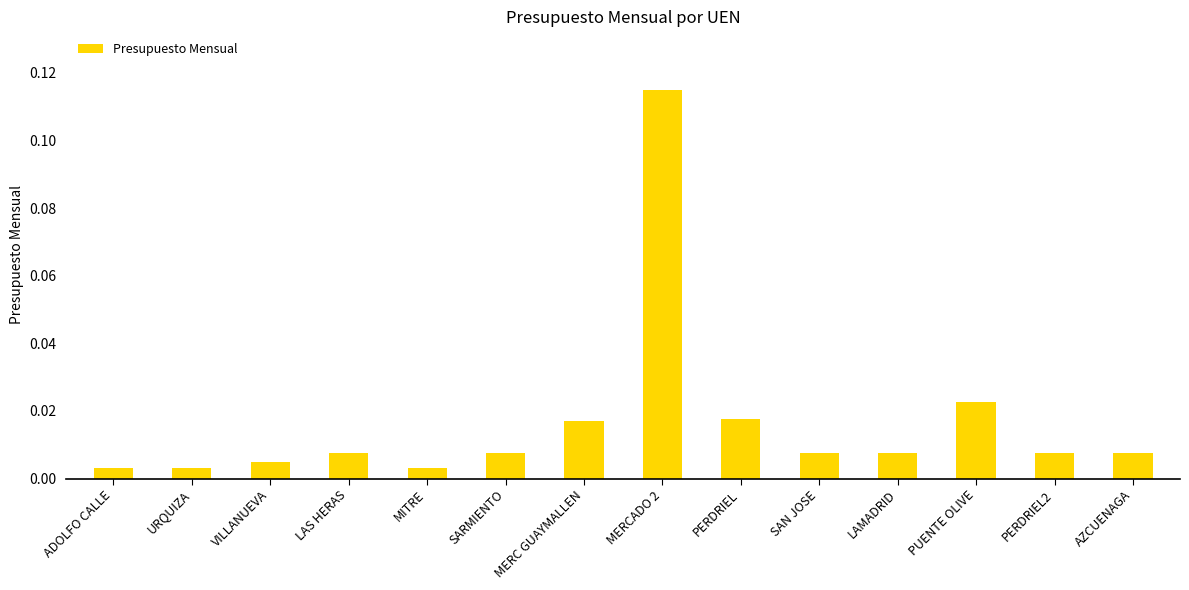

What is the label of the 14th bar from the left?

AZCUENAGA